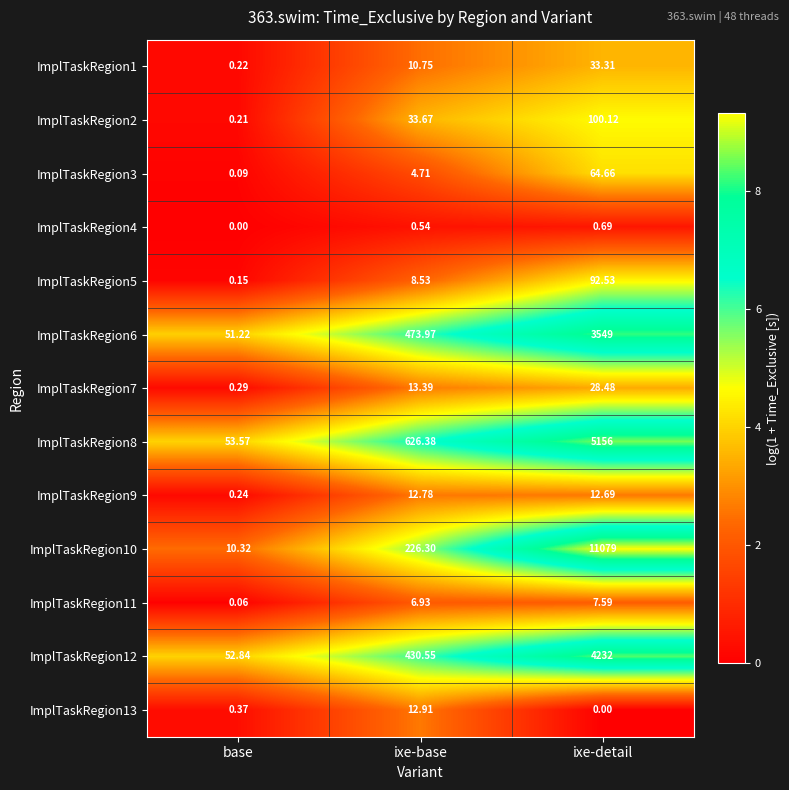

Where does the ImplTaskRegion8 series first go above 626?

ixe-base